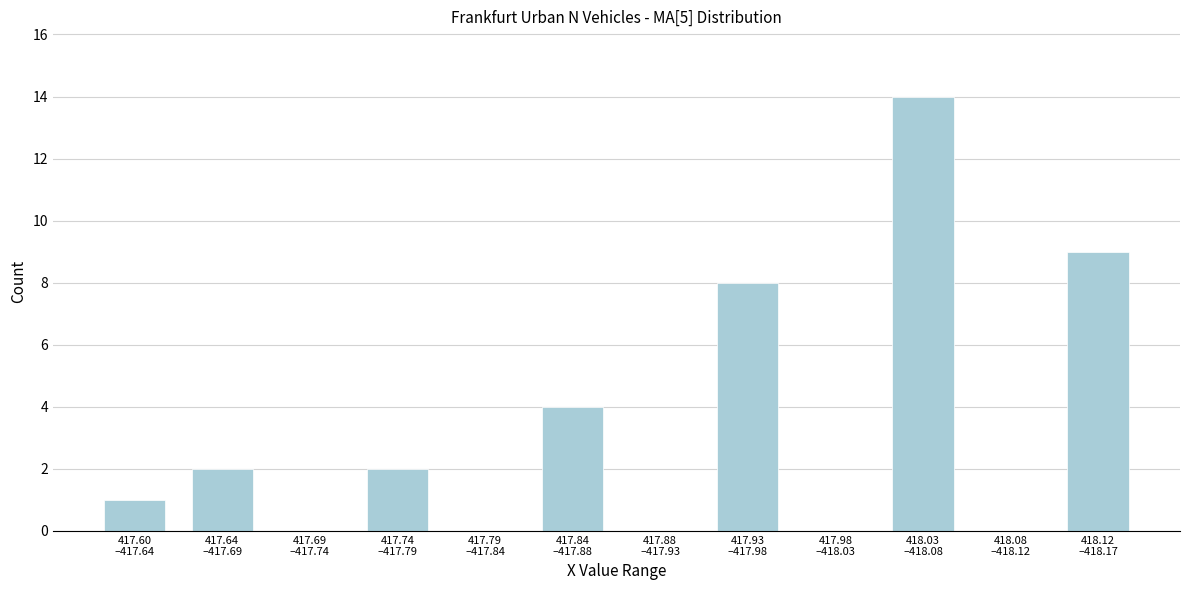

What is the greatest value displayed?

14